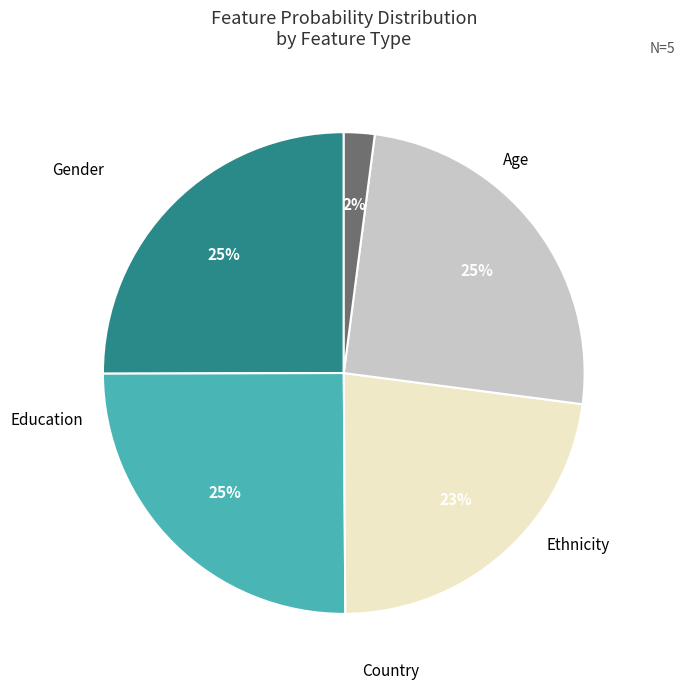

How many slices are in this pie chart?

5